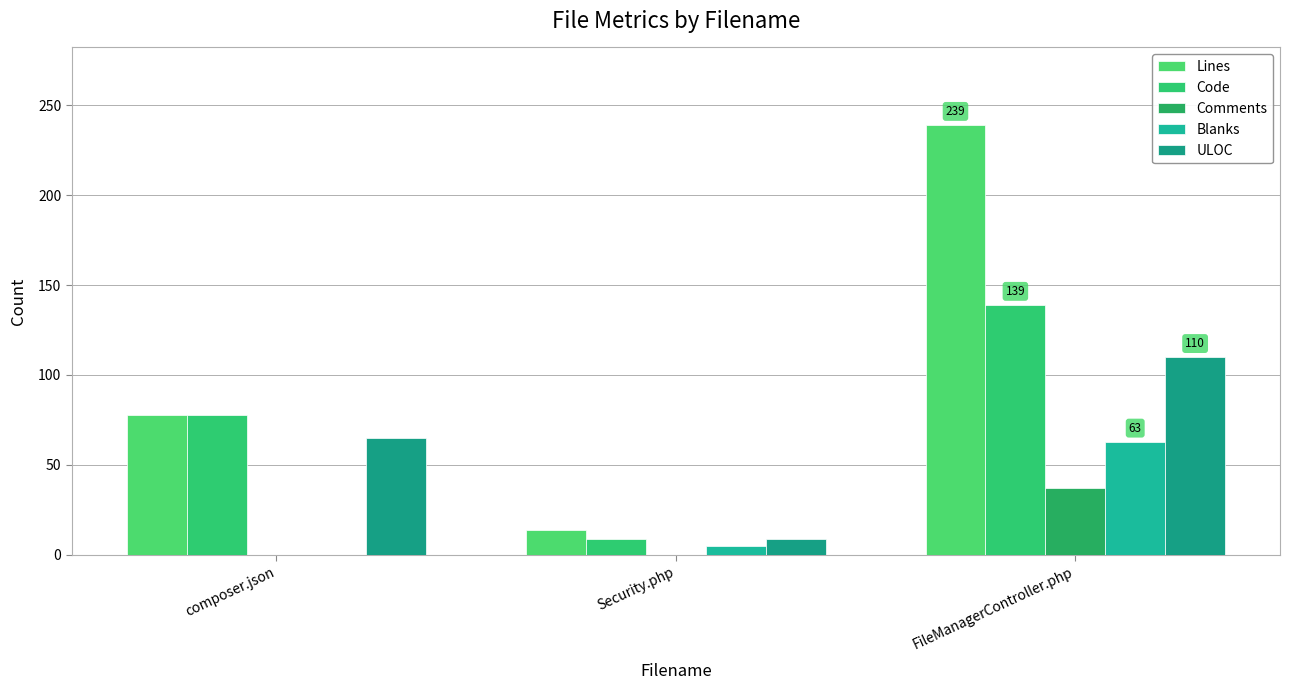

Between composer.json and Security.php, which is larger?

composer.json